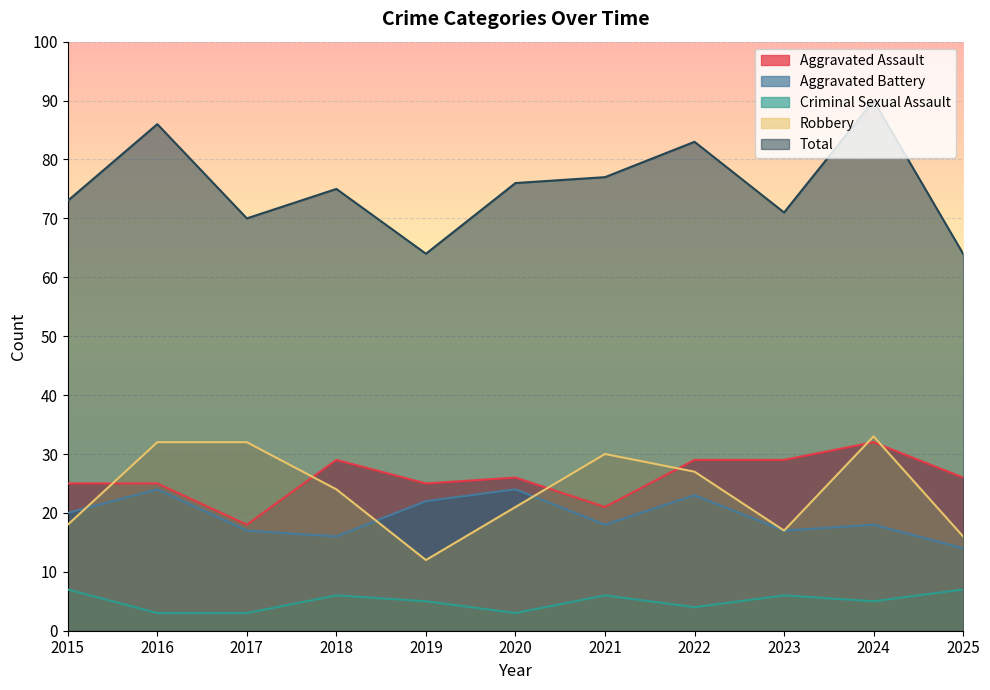

What is the difference between the highest and lowest values at 2022?

79